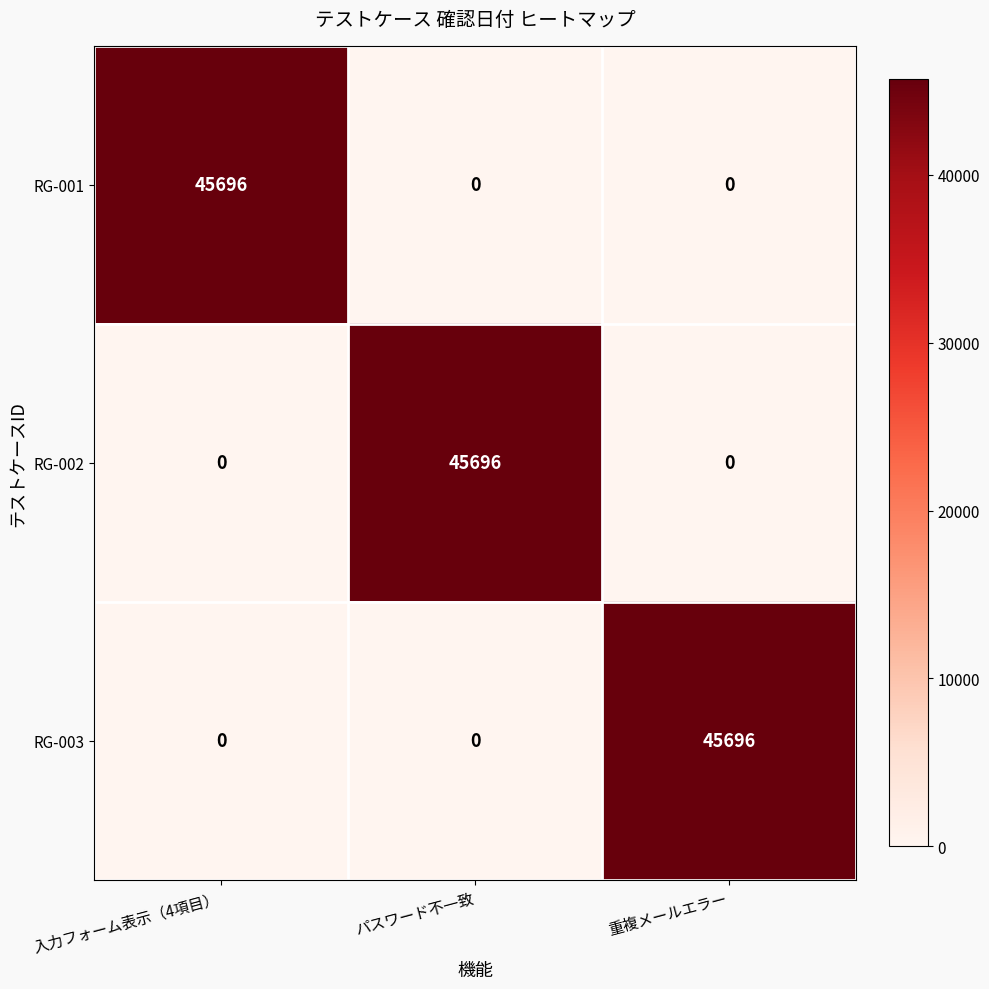

The RG-002 series shows 45696 at パスワード不一致. True or false?

True